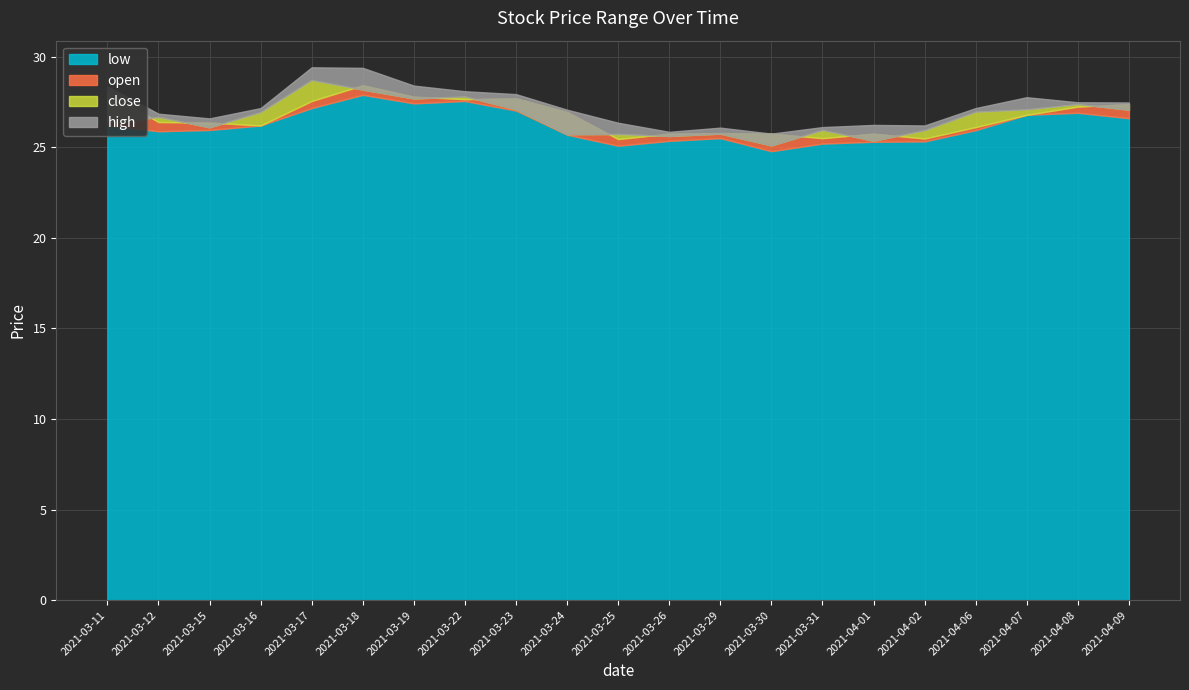

What is the label of the 18th point from the right?

2021-03-16